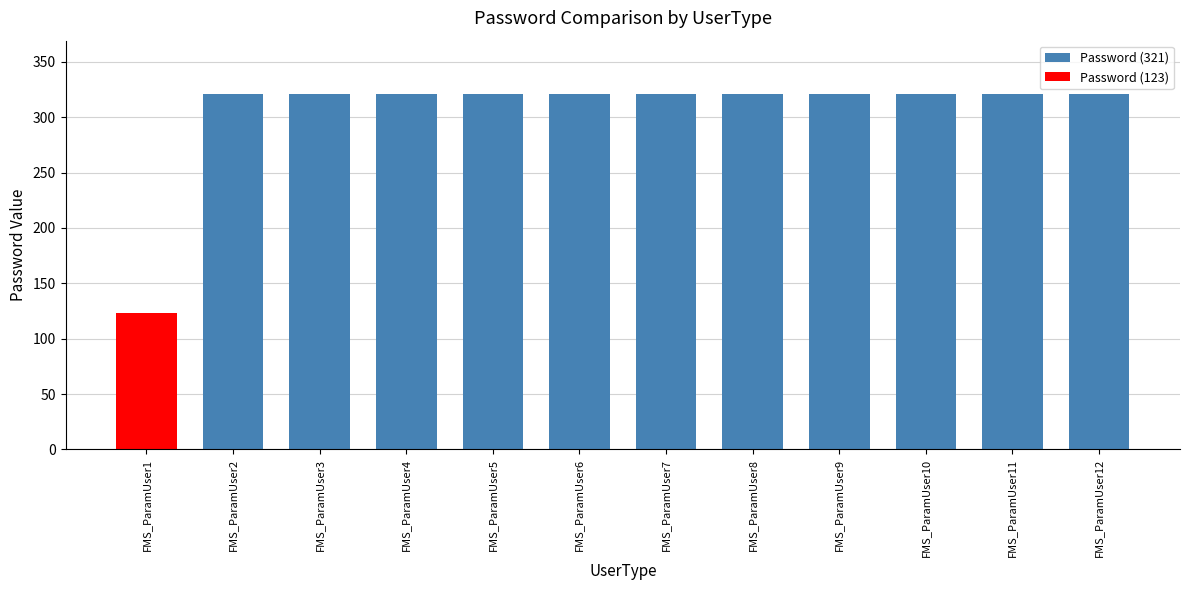

What is the difference between the second highest and minimum values?

198